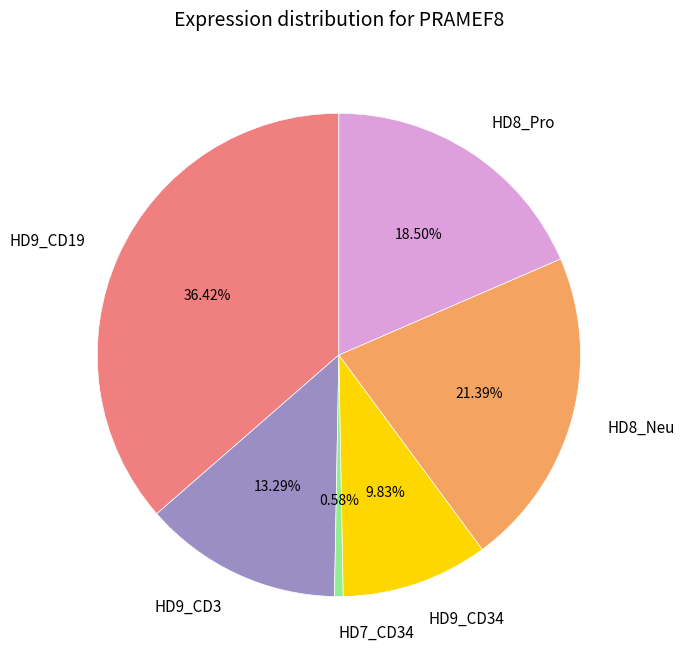

Is HD9_CD34 the majority of the pie?

No